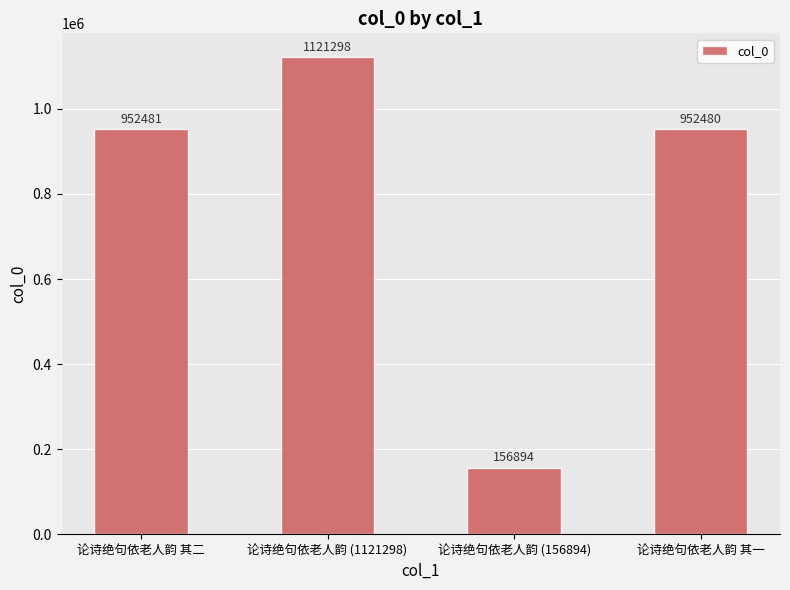

List the labels in order of value, smallest first.

论诗绝句依老人韵 (156894), 论诗绝句依老人韵 其一, 论诗绝句依老人韵 其二, 论诗绝句依老人韵 (1121298)